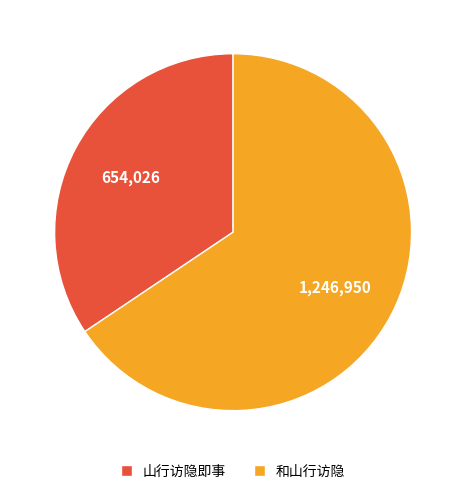

Is the sum of 山行访隐即事 and 和山行访隐 greater than half?

Yes